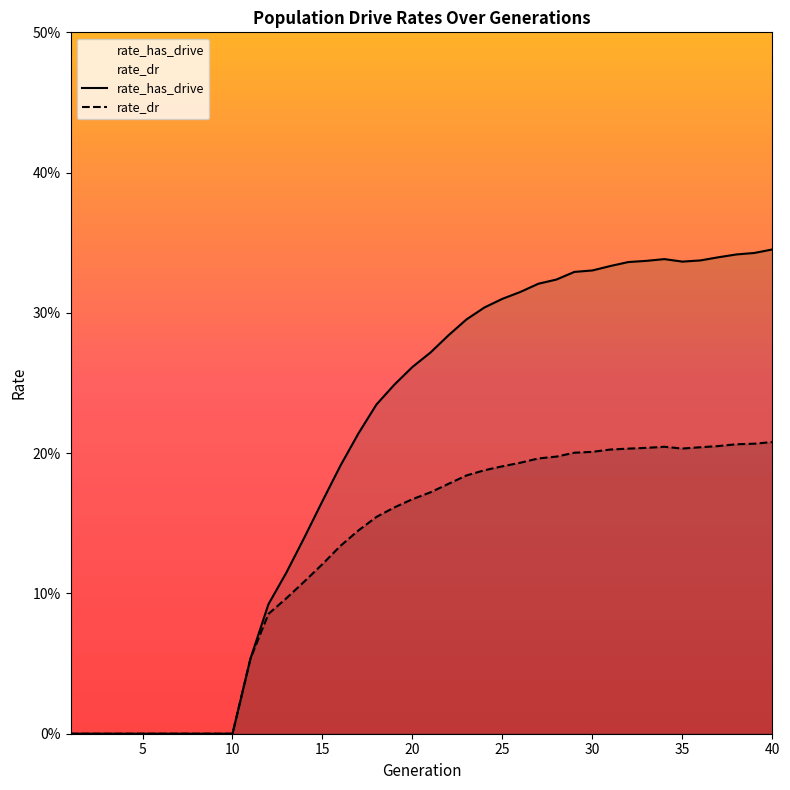

List the series in order of their overall mean, highest first.

rate_has_drive, rate_dr